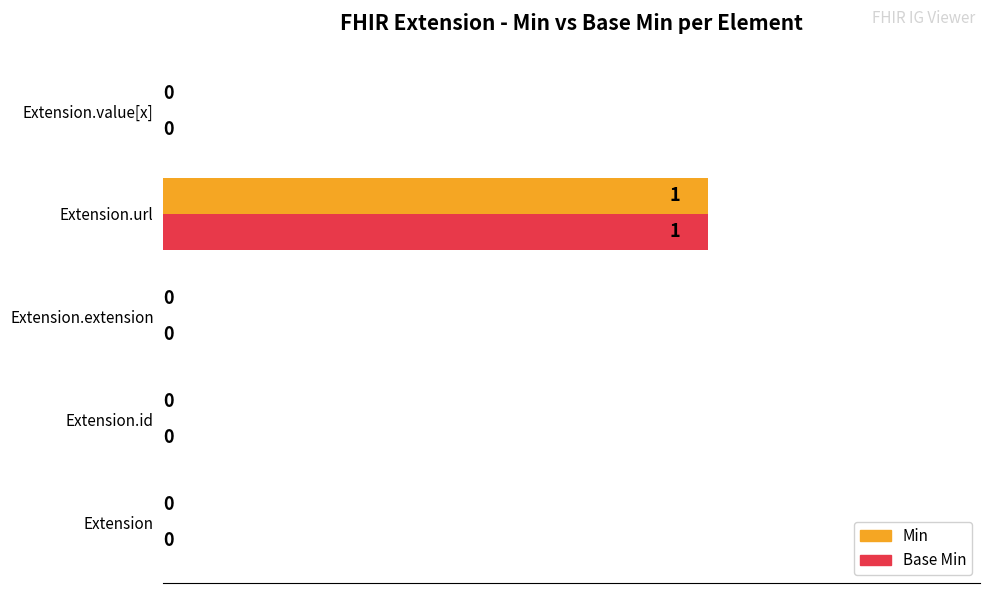

The Base Min series shows 0 at Extension.id. True or false?

True